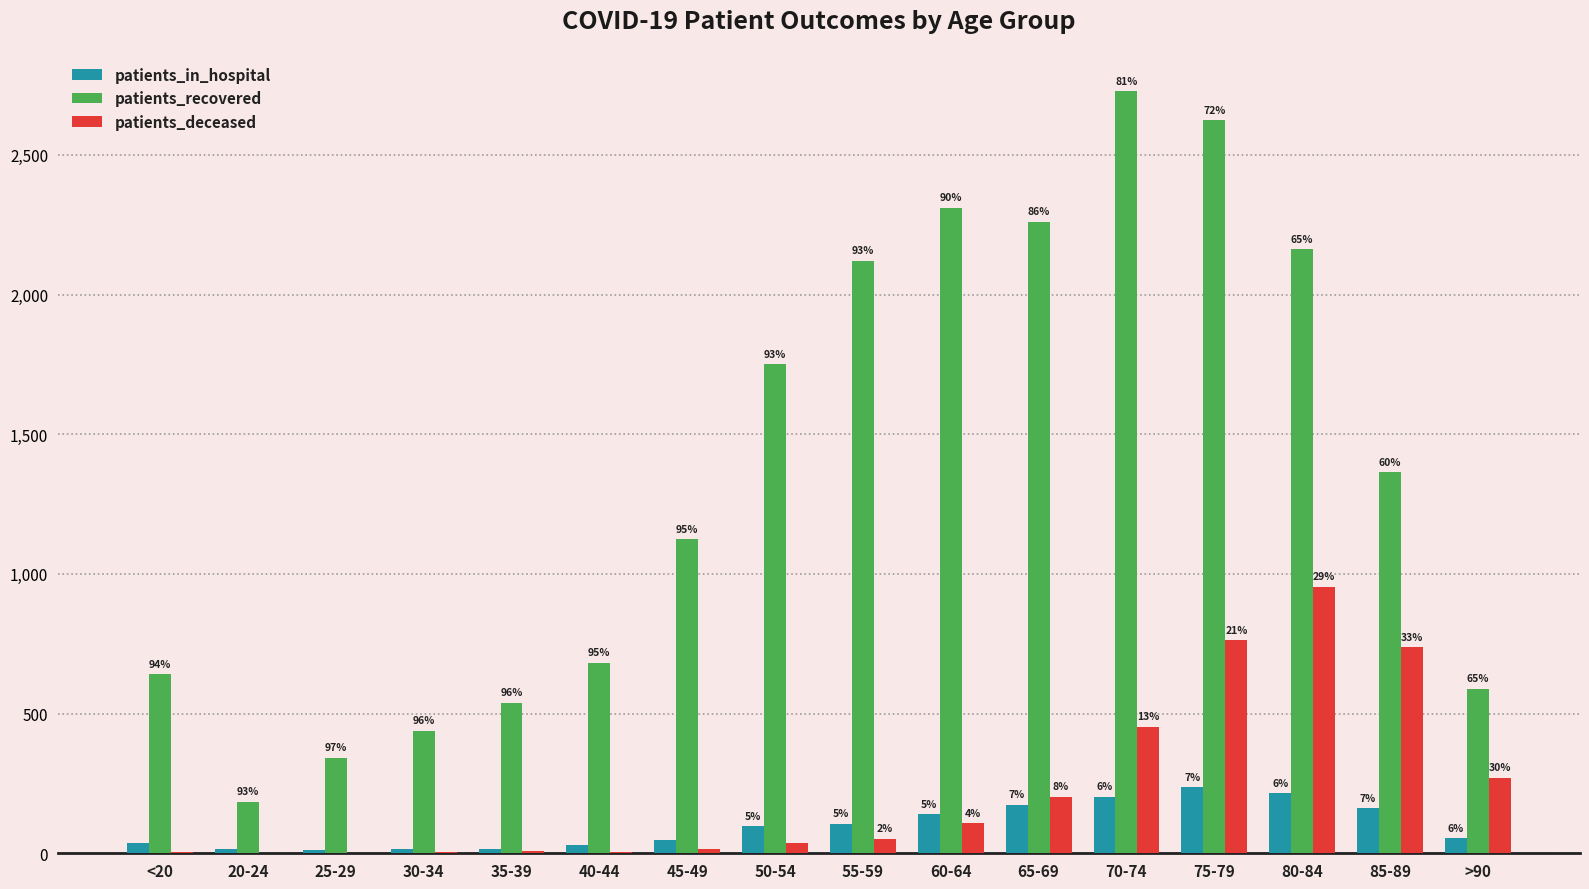

What is the label of the 16th bar from the left?

>90